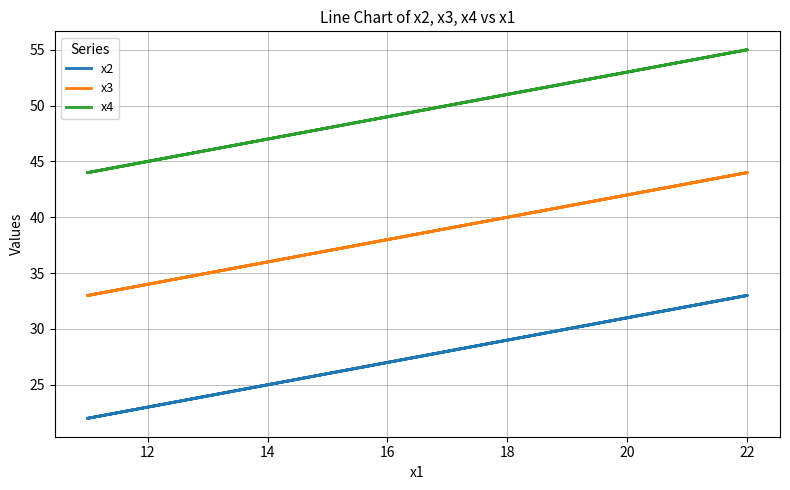

Which series has the largest total across all categories?

x4